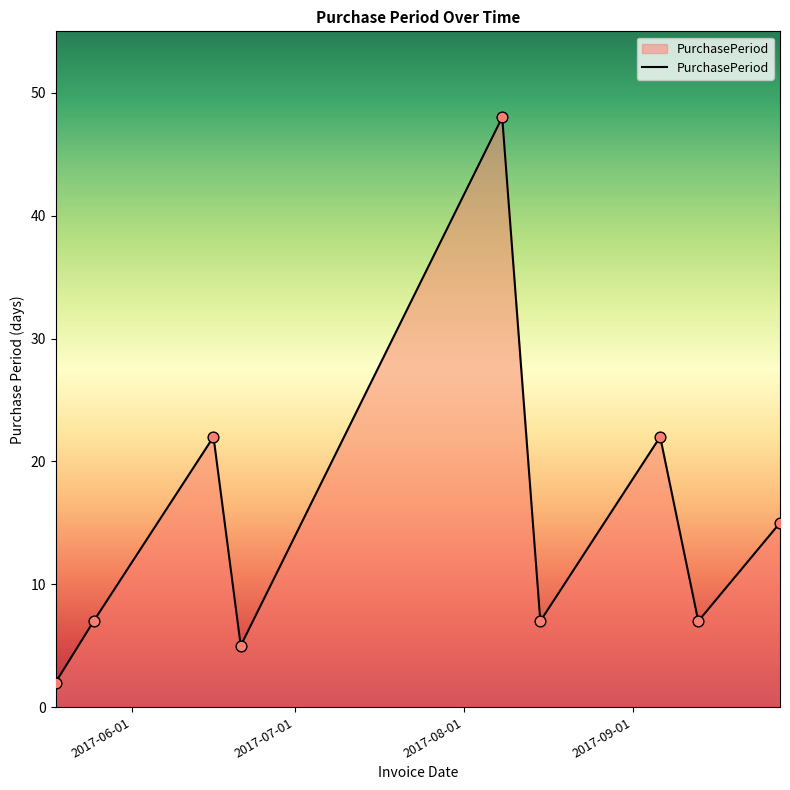

What is the maximum value shown in the chart?

48